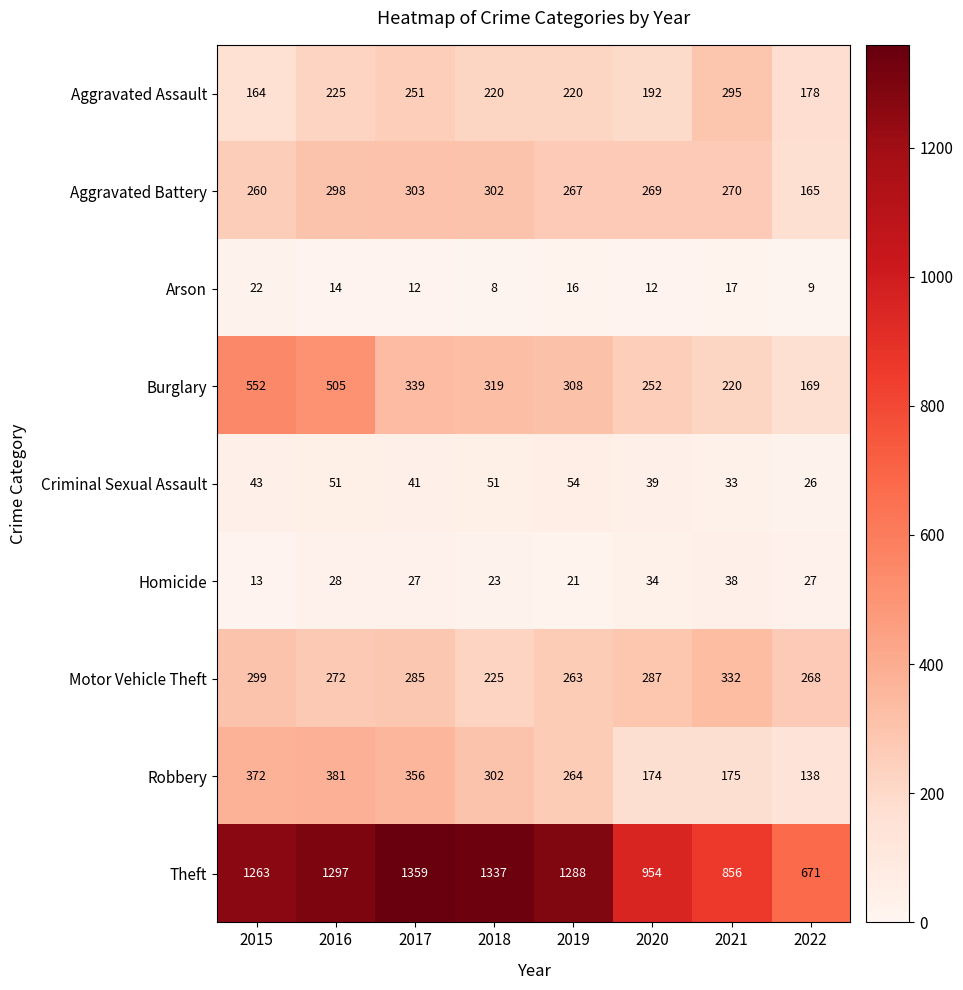

What is the approximate value of Homicide at 2017, to the nearest 5?

25